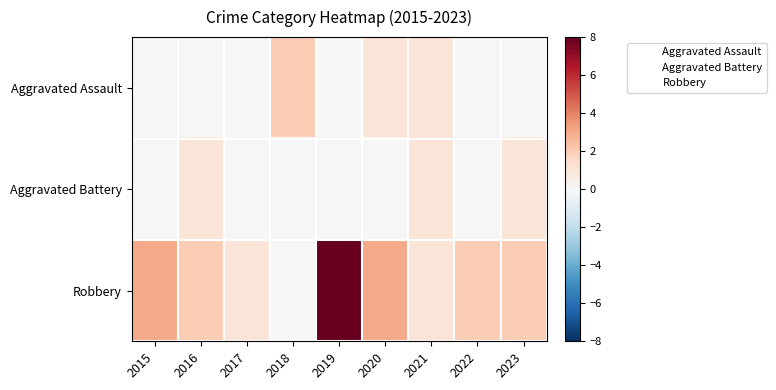

Reading left to right, what are all the values shown in this chart?

Aggravated Assault: 2015=0	2016=0	2017=0	2018=2	2019=0	2020=1	2021=1	2022=0	2023=0
Aggravated Battery: 2015=0	2016=1	2017=0	2018=0	2019=0	2020=0	2021=1	2022=0	2023=1
Robbery: 2015=3	2016=2	2017=1	2018=0	2019=8	2020=3	2021=1	2022=2	2023=2